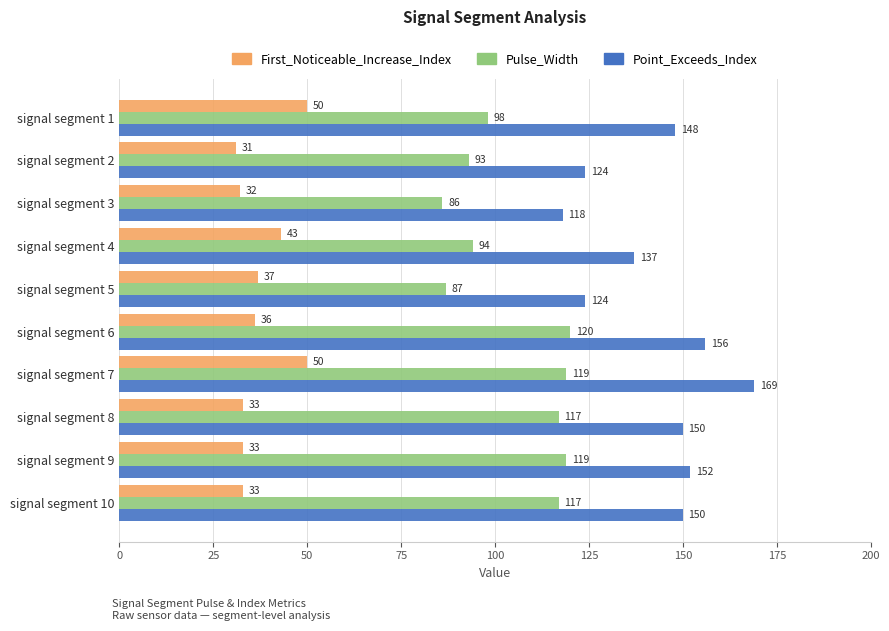

What is the highest value of the Point_Exceeds_Index series?

169